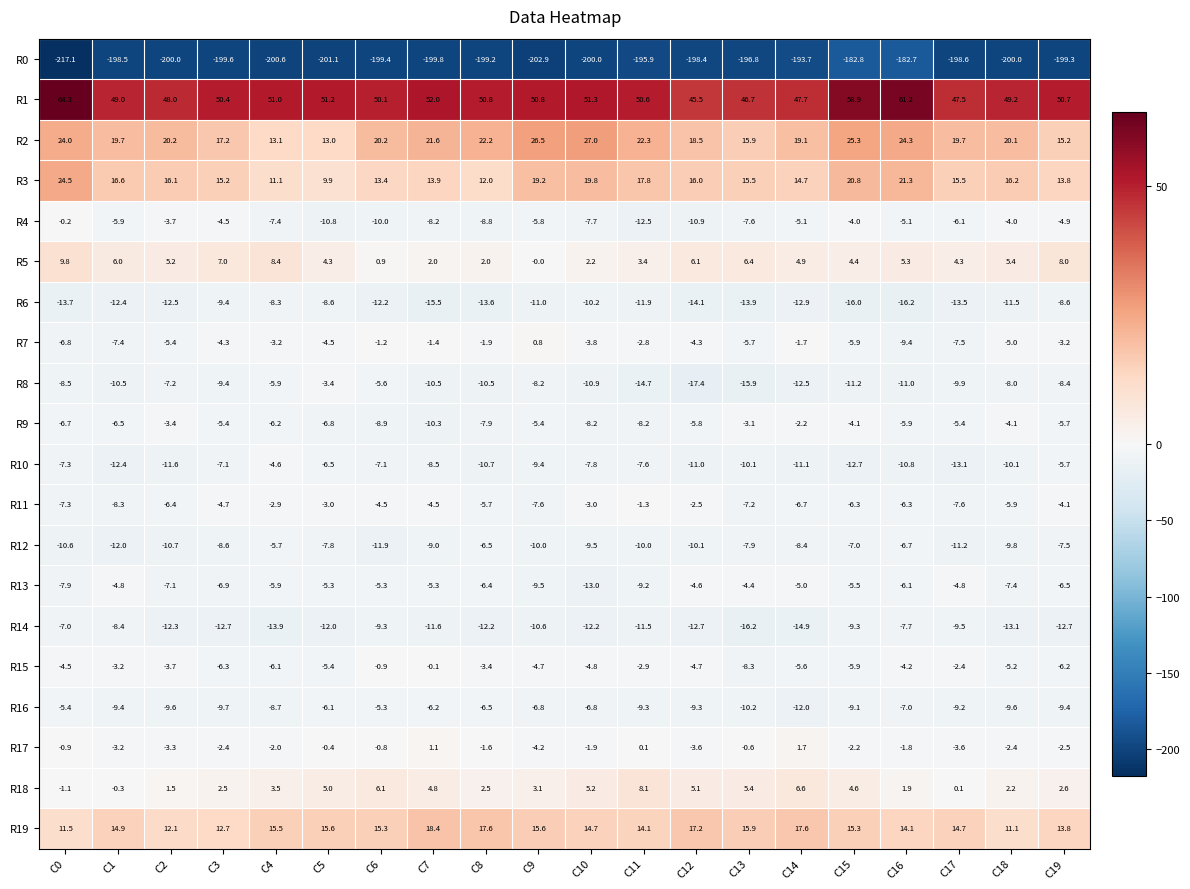

What is the smallest value displayed?

-217.1